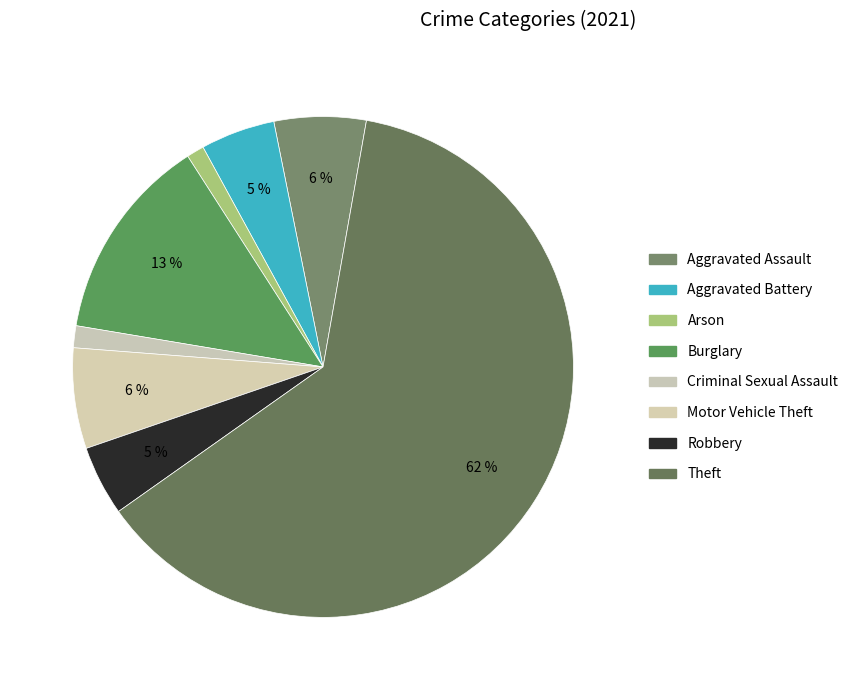

How many segments does this pie chart have?

8